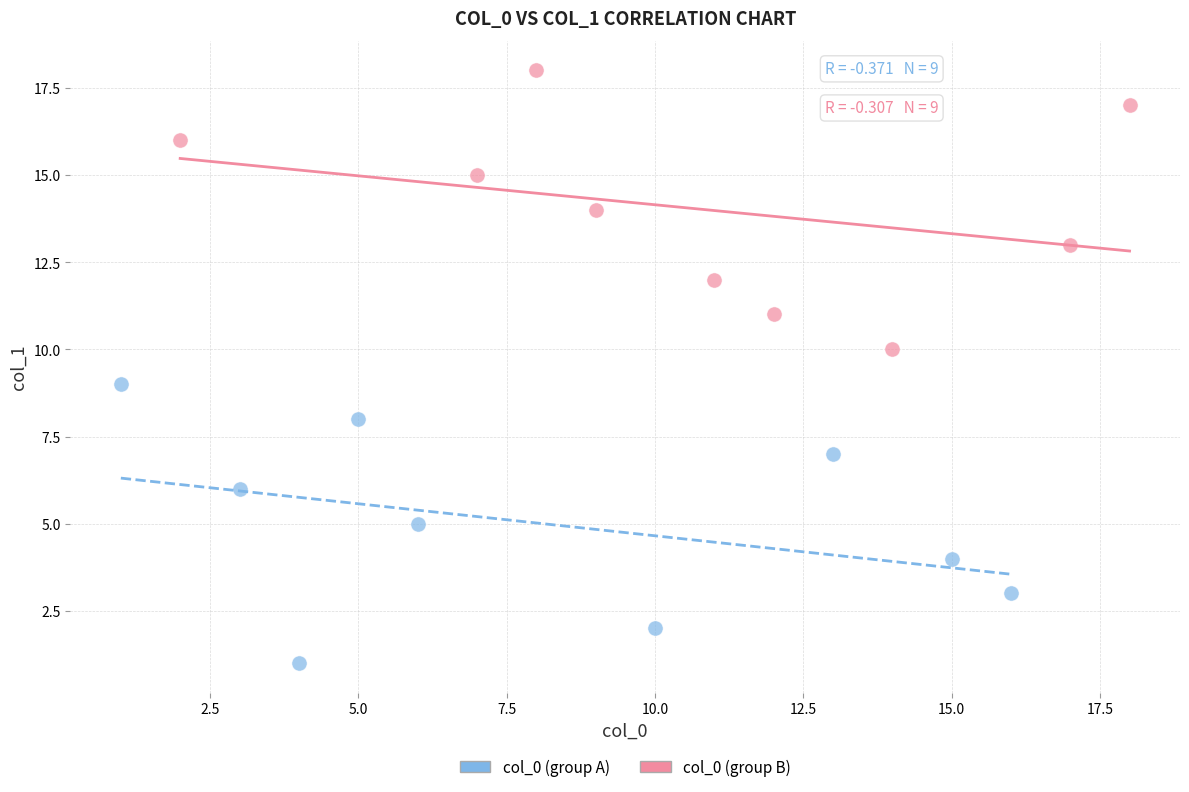

Which series reaches the maximum Y coordinate?

col_0 (group B)